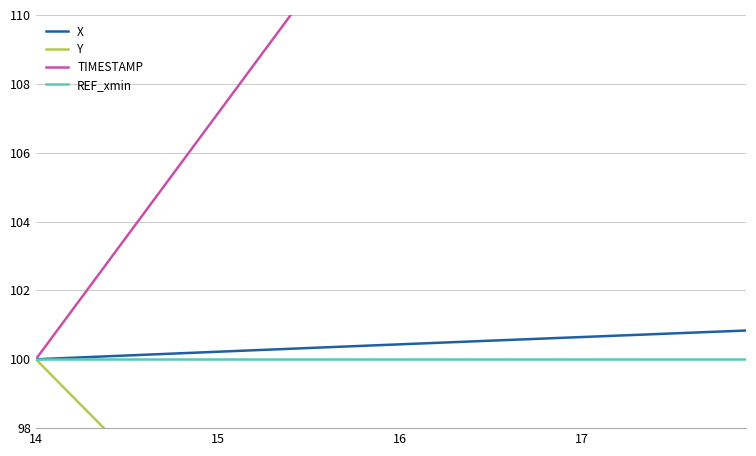

What is the highest value of the X series?

100.8